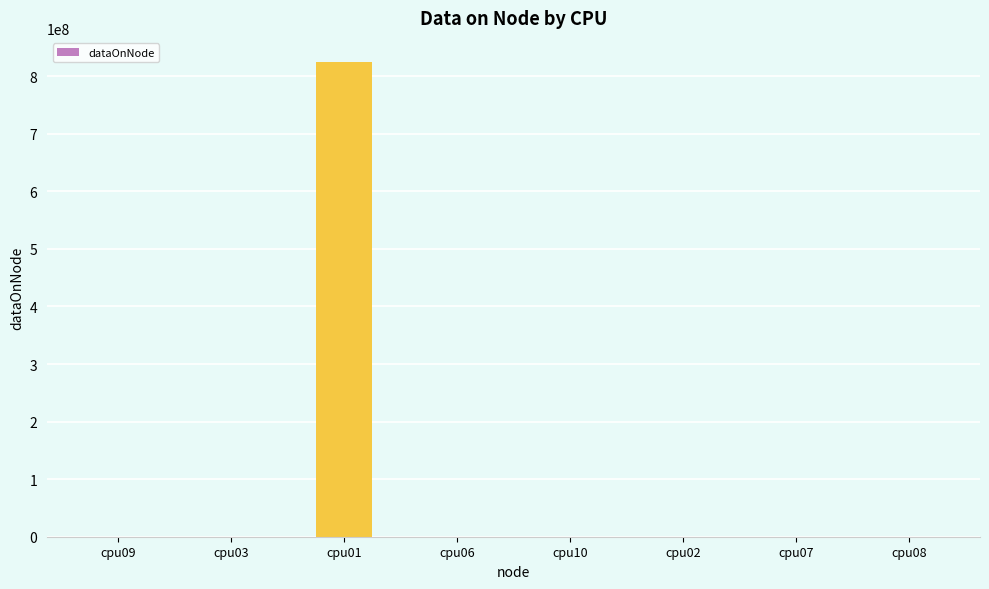

Which category has the highest value across all series?

cpu01